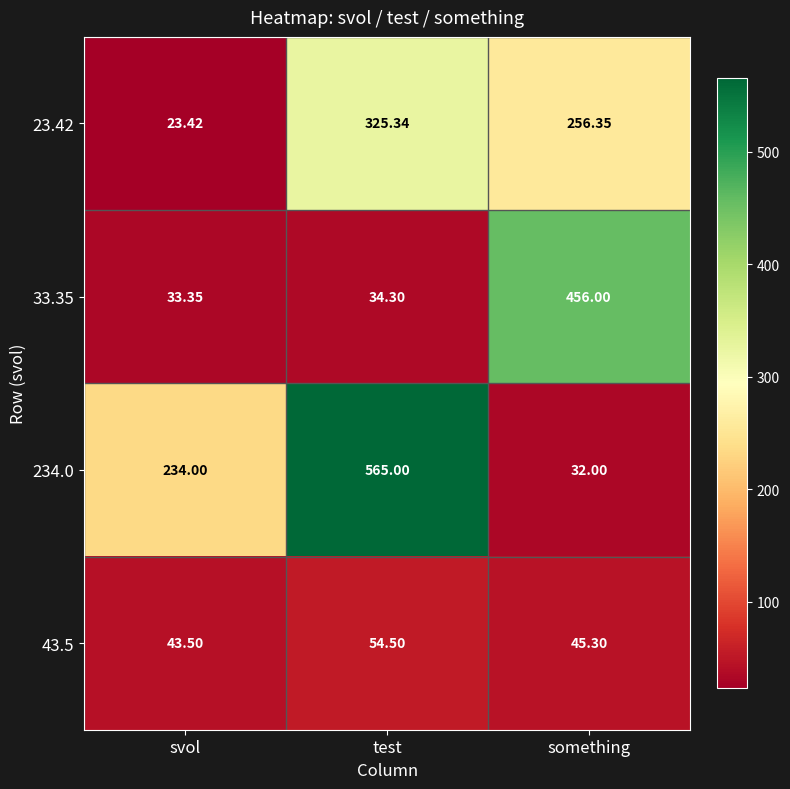

Which series has the largest total across all categories?

234.0